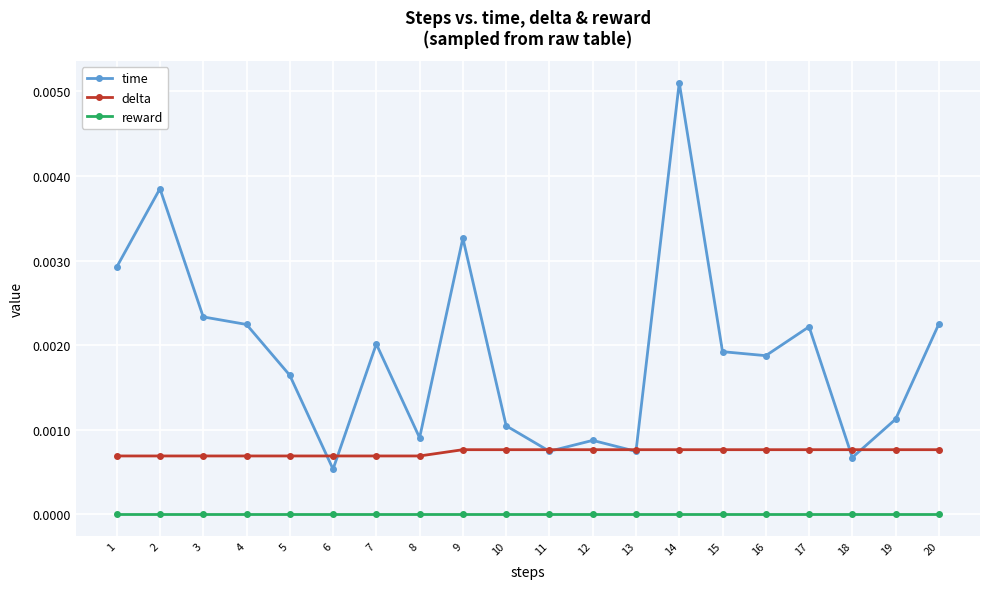

Does the chart have visible grid lines?

Yes